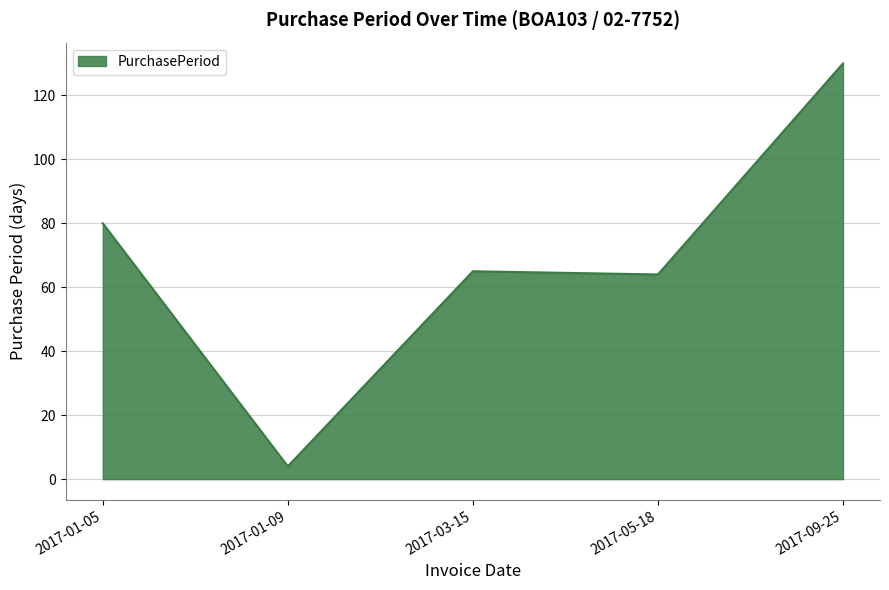

At which label does the data first exceed 65?

2017-01-05